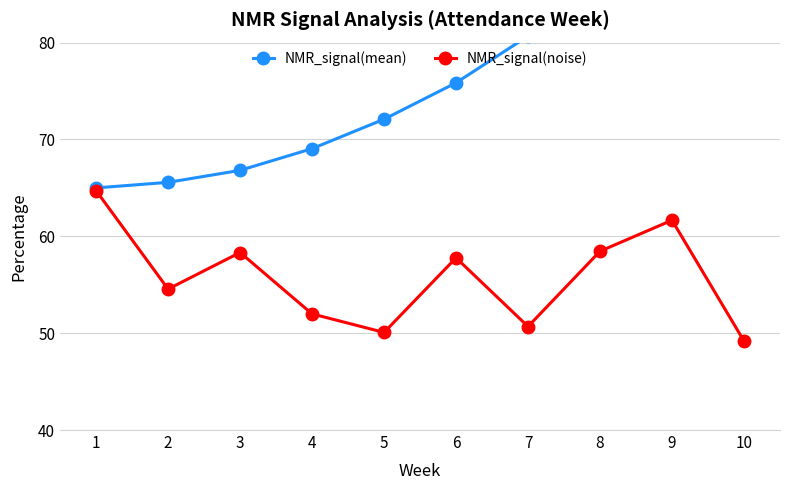

Reading left to right, extract all data points from this chart.

NMR_signal(mean): 65.0	65.6	66.8	69.1	72.1	75.9	80.7	86.2	92.5	100.0
NMR_signal(noise): 64.7	54.6	58.3	52.0	50.1	57.8	50.7	58.5	61.7	49.2